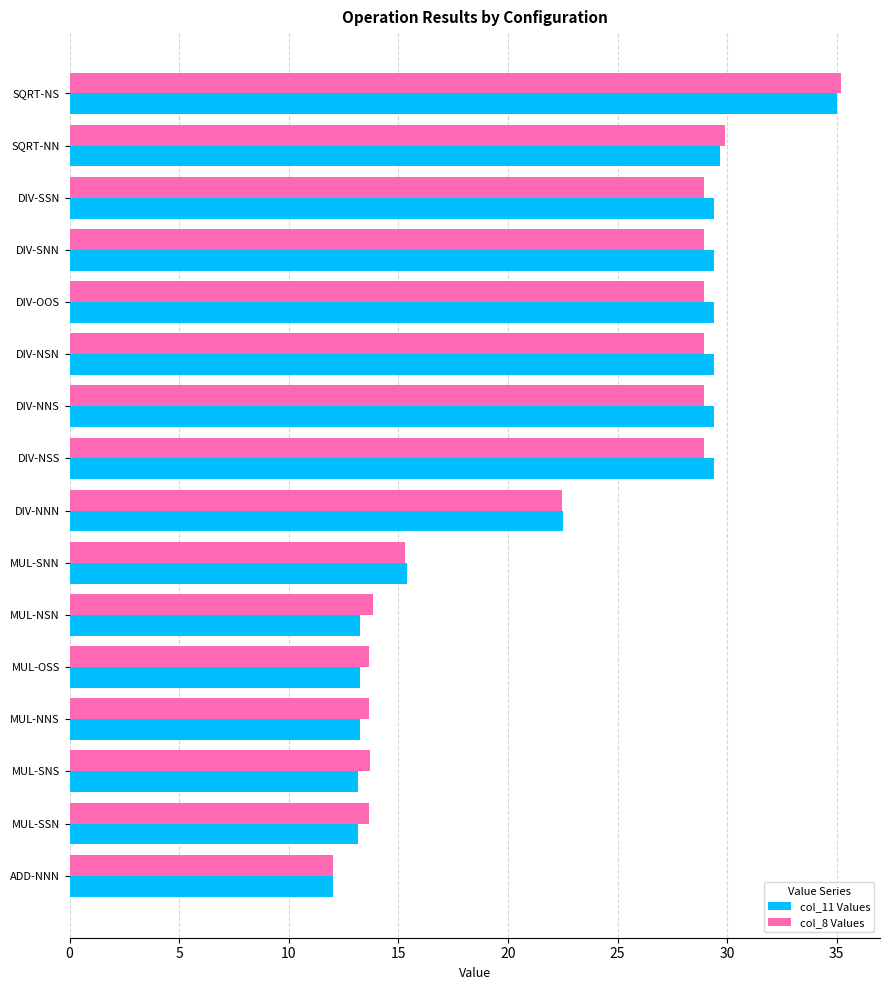

Which series has the largest range (max minus min)?

col_8 Values